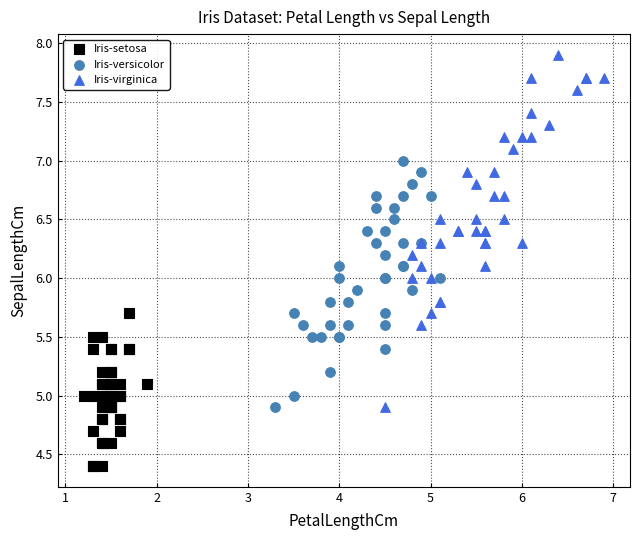

Which series has the largest Y range (max minus min)?

Iris-virginica